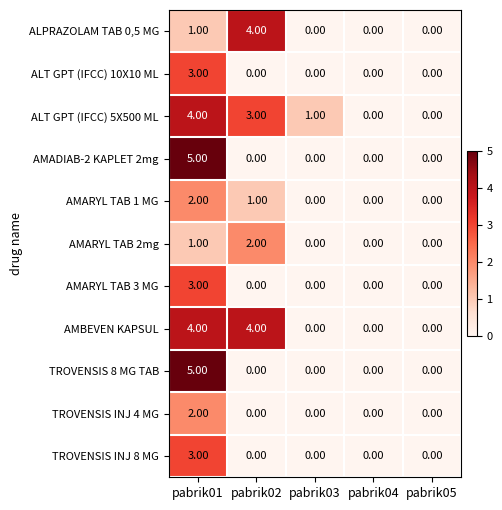

At which category is the sum across all series the highest?

pabrik01